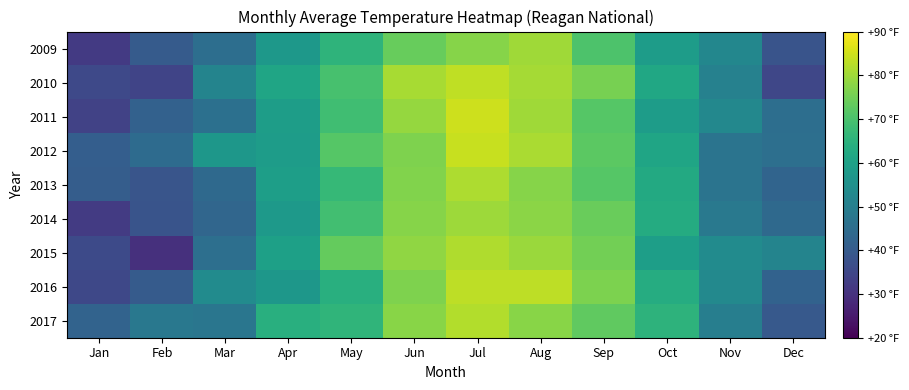

What is the total value across all series at Jan?

328.2